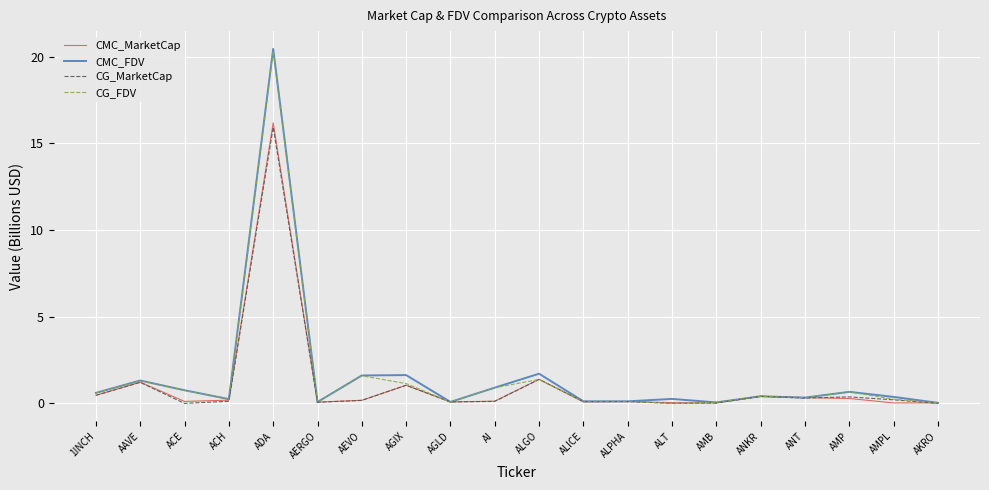

Read the CG_MarketCap value at ALGO.

1.4